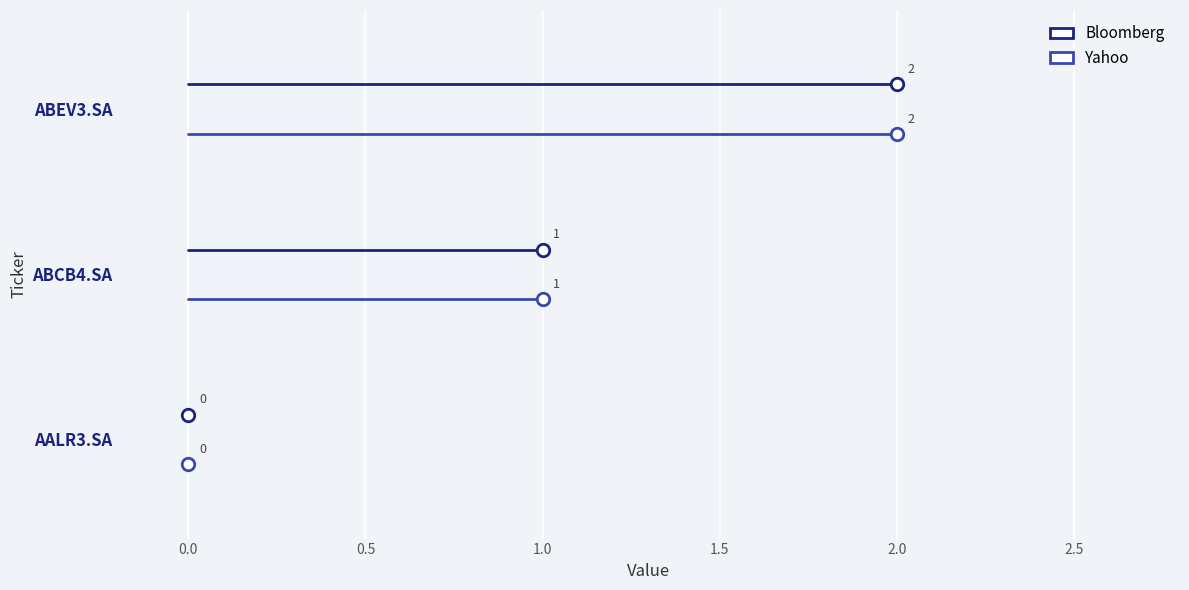

Where does the Bloomberg series first go above 1?

ABEV3.SA